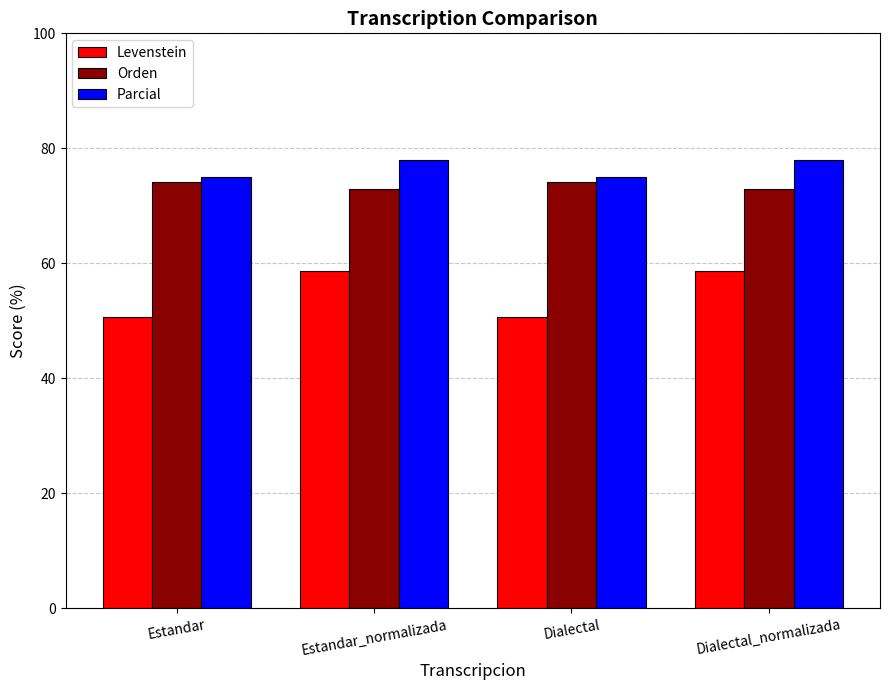

Reading left to right, extract all data points from this chart.

Levenstein: 50.7	58.6	50.7	58.6
Orden: 74.2	72.9	74.2	72.9
Parcial: 75.0	78.0	75.0	78.0